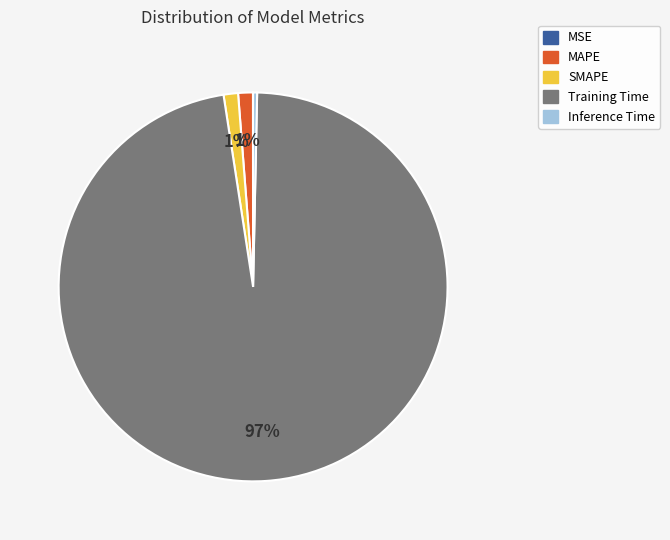

Which category has the biggest portion of the pie?

Training Time